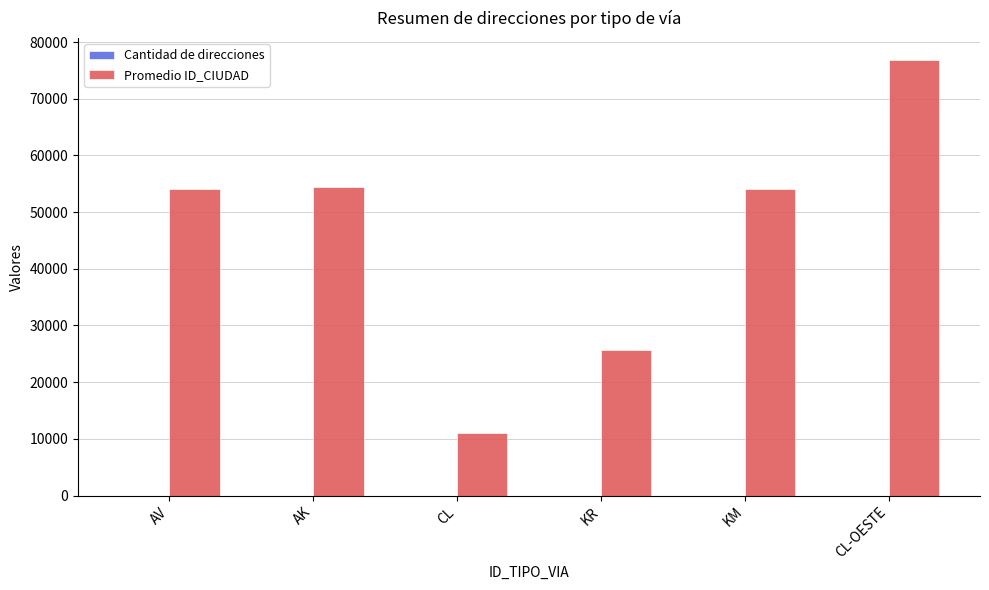

Which label corresponds to the largest value in the chart?

CL-OESTE